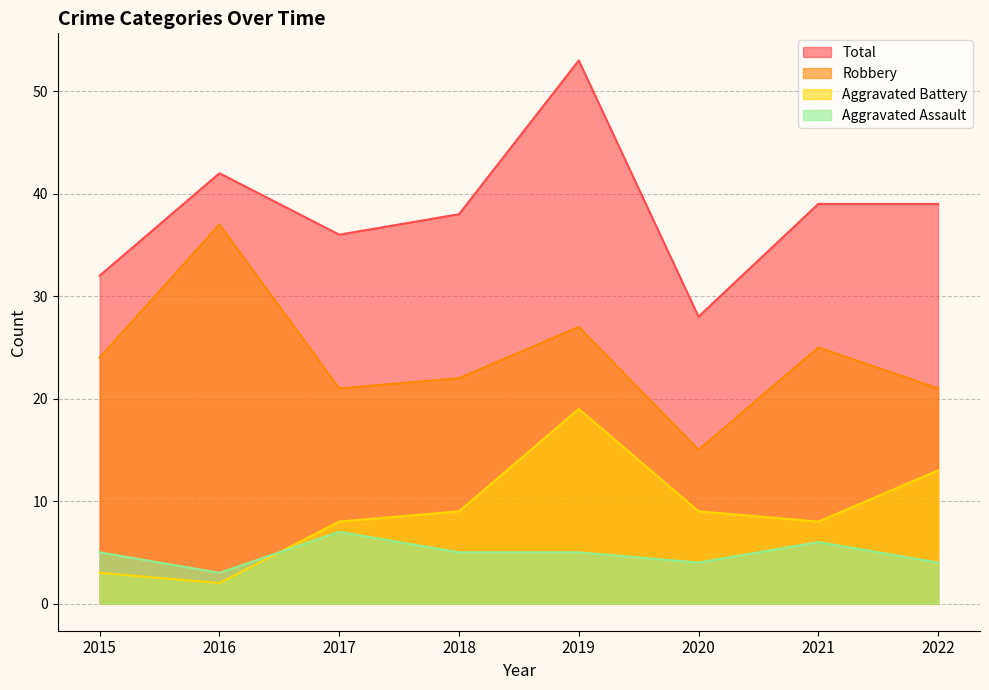

True or false: Aggravated Battery has more than 2 interior local peaks.

False